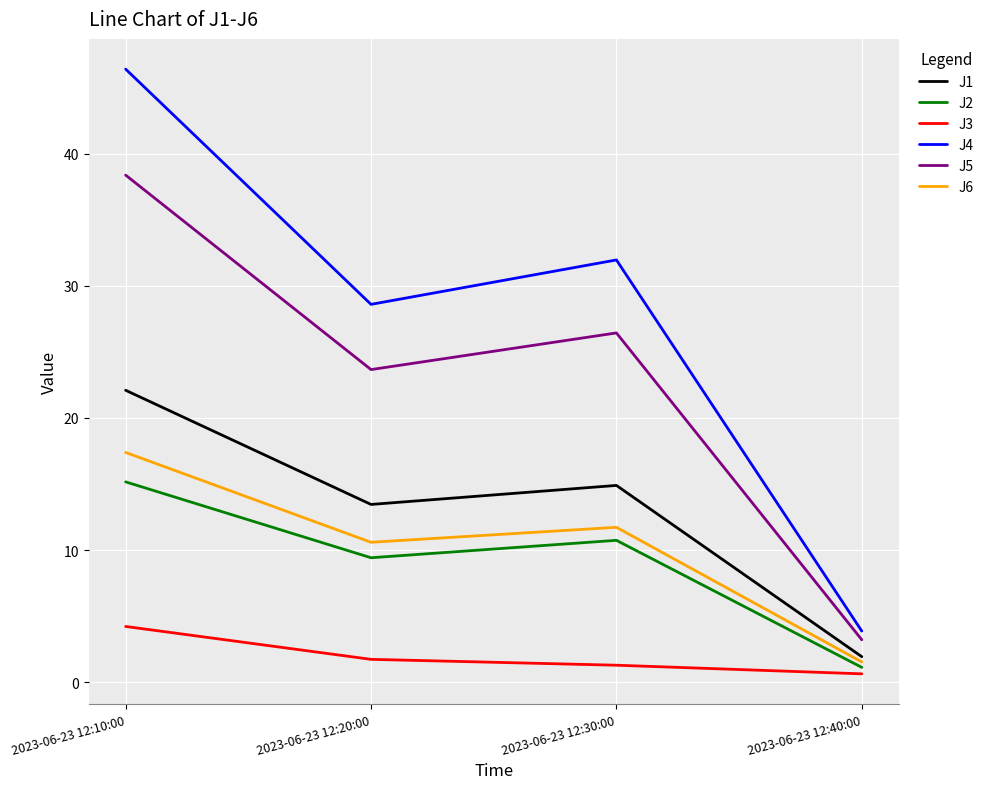

Is it true that J5 equals 8.9 at 2023-06-23 12:10:00?

False